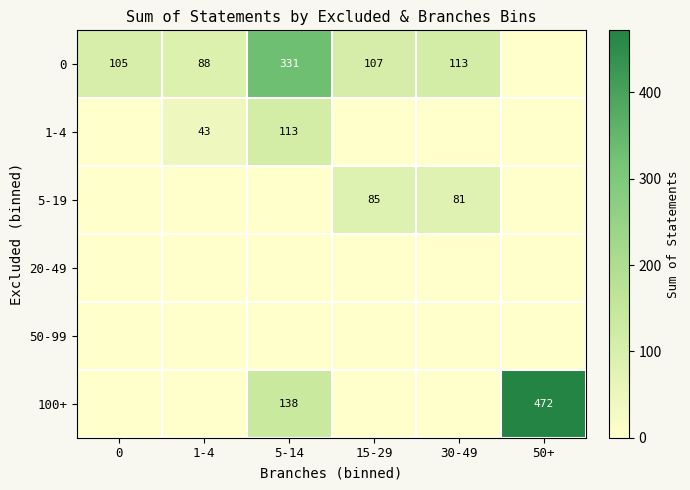

Is it true that 0 equals 88 at 1-4?

True